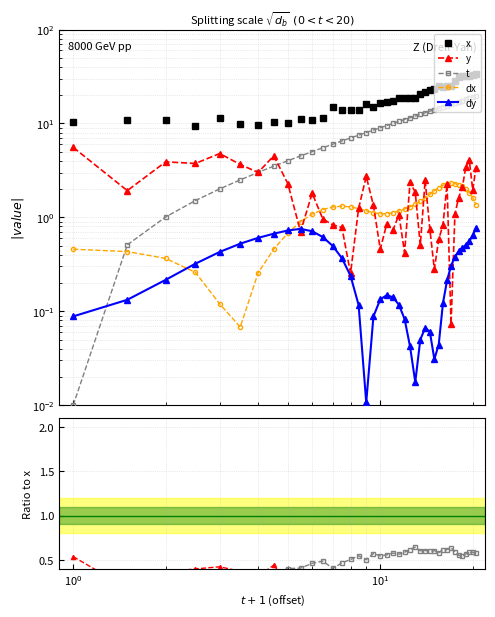

True or false: y has a value of 0.3 at $\mathdefault{10^{-1}}$.

False